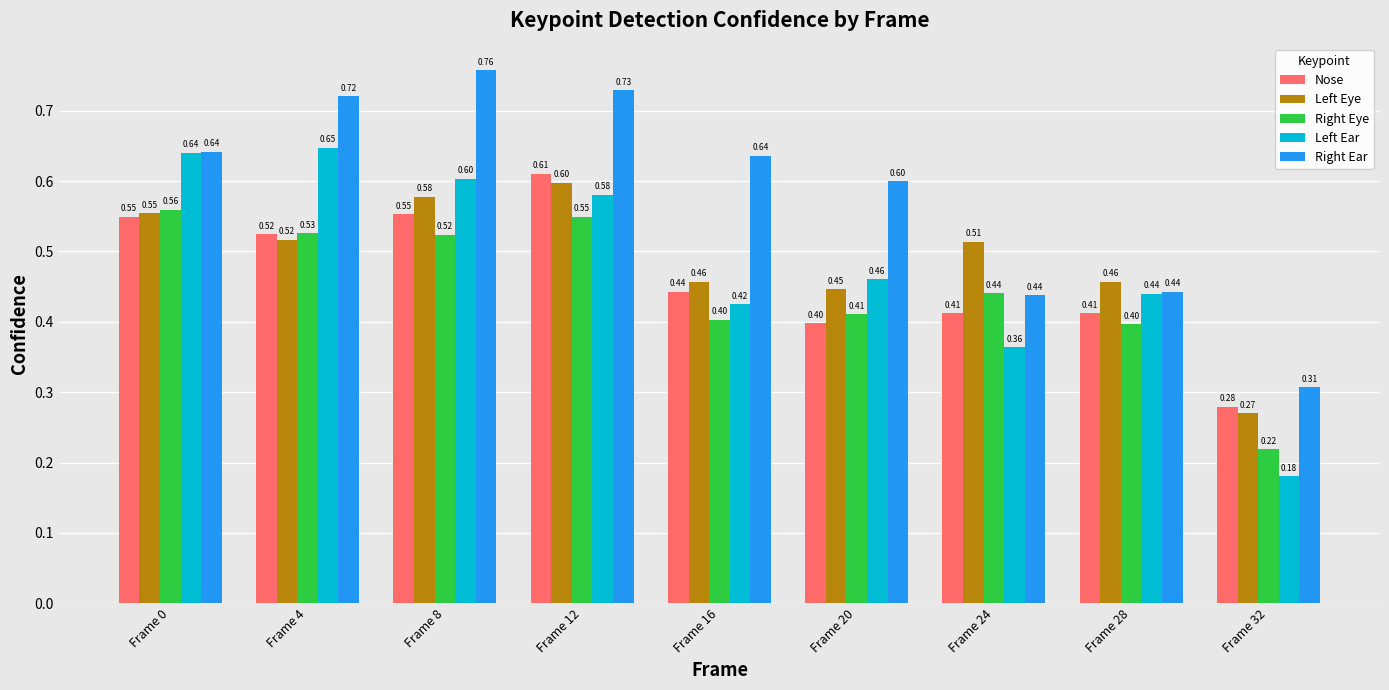

At which category is the sum across all series the highest?

Frame 12